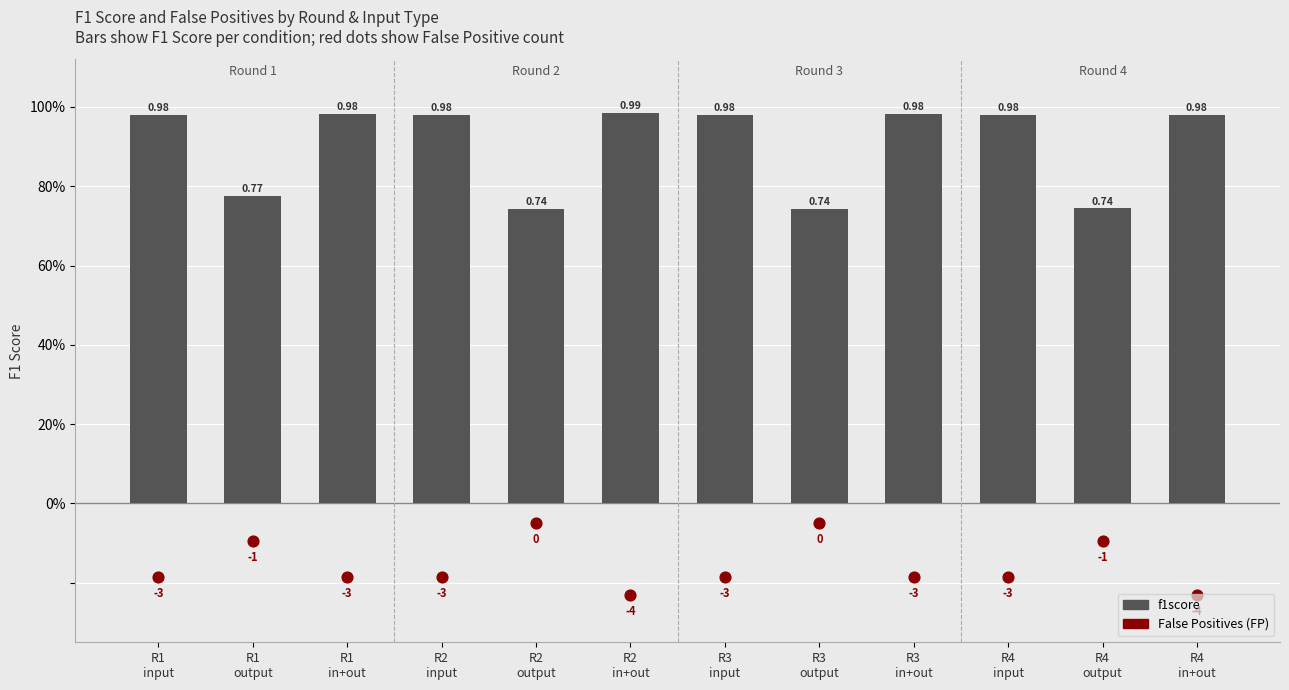

At which category is the sum across all series the highest?

R1
in+out